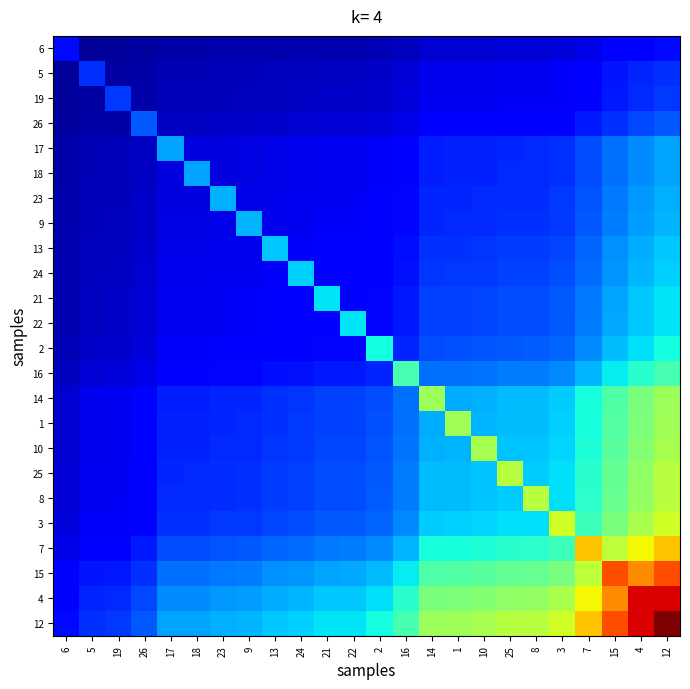

Reading left to right, what are all the values shown in this chart?

6: 6=0.1	5=0.0	19=0.0	26=0.0	17=0.0	18=0.0	23=0.0	9=0.0	13=0.0	24=0.0	21=0.0	22=0.0	2=0.0	16=0.1	14=0.1	1=0.1	10=0.1	25=0.1	8=0.1	3=0.1	7=0.1	15=0.1	4=0.1	12=0.1
5: 6=0.0	5=0.2	19=0.0	26=0.0	17=0.1	18=0.1	23=0.1	9=0.1	13=0.1	24=0.1	21=0.1	22=0.1	2=0.1	16=0.1	14=0.1	1=0.1	10=0.1	25=0.1	8=0.1	3=0.1	7=0.1	15=0.1	4=0.2	12=0.2
19: 6=0.0	5=0.0	19=0.2	26=0.0	17=0.1	18=0.1	23=0.1	9=0.1	13=0.1	24=0.1	21=0.1	22=0.1	2=0.1	16=0.1	14=0.1	1=0.1	10=0.1	25=0.1	8=0.1	3=0.1	7=0.1	15=0.1	4=0.2	12=0.2
26: 6=0.0	5=0.0	19=0.0	26=0.2	17=0.1	18=0.1	23=0.1	9=0.1	13=0.1	24=0.1	21=0.1	22=0.1	2=0.1	16=0.1	14=0.1	1=0.1	10=0.1	25=0.1	8=0.1	3=0.1	7=0.1	15=0.2	4=0.2	12=0.2
17: 6=0.0	5=0.1	19=0.1	26=0.1	17=0.3	18=0.1	23=0.1	9=0.1	13=0.1	24=0.1	21=0.1	22=0.1	2=0.1	16=0.1	14=0.2	1=0.2	10=0.2	25=0.2	8=0.2	3=0.2	7=0.2	15=0.2	4=0.3	12=0.3
18: 6=0.0	5=0.1	19=0.1	26=0.1	17=0.1	18=0.3	23=0.1	9=0.1	13=0.1	24=0.1	21=0.1	22=0.1	2=0.1	16=0.1	14=0.2	1=0.2	10=0.2	25=0.2	8=0.2	3=0.2	7=0.2	15=0.2	4=0.3	12=0.3
23: 6=0.0	5=0.1	19=0.1	26=0.1	17=0.1	18=0.1	23=0.3	9=0.1	13=0.1	24=0.1	21=0.1	22=0.1	2=0.1	16=0.1	14=0.2	1=0.2	10=0.2	25=0.2	8=0.2	3=0.2	7=0.2	15=0.2	4=0.3	12=0.3
9: 6=0.0	5=0.1	19=0.1	26=0.1	17=0.1	18=0.1	23=0.1	9=0.3	13=0.1	24=0.1	21=0.1	22=0.1	2=0.1	16=0.1	14=0.2	1=0.2	10=0.2	25=0.2	8=0.2	3=0.2	7=0.2	15=0.2	4=0.3	12=0.3
13: 6=0.0	5=0.1	19=0.1	26=0.1	17=0.1	18=0.1	23=0.1	9=0.1	13=0.3	24=0.1	21=0.1	22=0.1	2=0.1	16=0.1	14=0.2	1=0.2	10=0.2	25=0.2	8=0.2	3=0.2	7=0.2	15=0.3	4=0.3	12=0.3
24: 6=0.0	5=0.1	19=0.1	26=0.1	17=0.1	18=0.1	23=0.1	9=0.1	13=0.1	24=0.3	21=0.1	22=0.1	2=0.1	16=0.1	14=0.2	1=0.2	10=0.2	25=0.2	8=0.2	3=0.2	7=0.2	15=0.3	4=0.3	12=0.3
21: 6=0.0	5=0.1	19=0.1	26=0.1	17=0.1	18=0.1	23=0.1	9=0.1	13=0.1	24=0.1	21=0.4	22=0.1	2=0.1	16=0.2	14=0.2	1=0.2	10=0.2	25=0.2	8=0.2	3=0.2	7=0.2	15=0.3	4=0.3	12=0.4
22: 6=0.0	5=0.1	19=0.1	26=0.1	17=0.1	18=0.1	23=0.1	9=0.1	13=0.1	24=0.1	21=0.1	22=0.4	2=0.1	16=0.2	14=0.2	1=0.2	10=0.2	25=0.2	8=0.2	3=0.2	7=0.2	15=0.3	4=0.3	12=0.4
2: 6=0.0	5=0.1	19=0.1	26=0.1	17=0.1	18=0.1	23=0.1	9=0.1	13=0.1	24=0.1	21=0.1	22=0.1	2=0.4	16=0.2	14=0.2	1=0.2	10=0.2	25=0.2	8=0.2	3=0.2	7=0.3	15=0.3	4=0.3	12=0.4
16: 6=0.1	5=0.1	19=0.1	26=0.1	17=0.1	18=0.1	23=0.1	9=0.1	13=0.1	24=0.1	21=0.2	22=0.2	2=0.2	16=0.4	14=0.2	1=0.2	10=0.2	25=0.2	8=0.2	3=0.3	7=0.3	15=0.4	4=0.4	12=0.4
14: 6=0.1	5=0.1	19=0.1	26=0.1	17=0.2	18=0.2	23=0.2	9=0.2	13=0.2	24=0.2	21=0.2	22=0.2	2=0.2	16=0.2	14=0.5	1=0.3	10=0.3	25=0.3	8=0.3	3=0.3	7=0.4	15=0.4	4=0.5	12=0.5
1: 6=0.1	5=0.1	19=0.1	26=0.1	17=0.2	18=0.2	23=0.2	9=0.2	13=0.2	24=0.2	21=0.2	22=0.2	2=0.2	16=0.2	14=0.3	1=0.5	10=0.3	25=0.3	8=0.3	3=0.3	7=0.4	15=0.4	4=0.5	12=0.5
10: 6=0.1	5=0.1	19=0.1	26=0.1	17=0.2	18=0.2	23=0.2	9=0.2	13=0.2	24=0.2	21=0.2	22=0.2	2=0.2	16=0.2	14=0.3	1=0.3	10=0.6	25=0.3	8=0.3	3=0.3	7=0.4	15=0.5	4=0.5	12=0.6
25: 6=0.1	5=0.1	19=0.1	26=0.1	17=0.2	18=0.2	23=0.2	9=0.2	13=0.2	24=0.2	21=0.2	22=0.2	2=0.2	16=0.2	14=0.3	1=0.3	10=0.3	25=0.6	8=0.3	3=0.3	7=0.4	15=0.5	4=0.5	12=0.6
8: 6=0.1	5=0.1	19=0.1	26=0.1	17=0.2	18=0.2	23=0.2	9=0.2	13=0.2	24=0.2	21=0.2	22=0.2	2=0.2	16=0.2	14=0.3	1=0.3	10=0.3	25=0.3	8=0.6	3=0.3	7=0.4	15=0.5	4=0.5	12=0.6
3: 6=0.1	5=0.1	19=0.1	26=0.1	17=0.2	18=0.2	23=0.2	9=0.2	13=0.2	24=0.2	21=0.2	22=0.2	2=0.2	16=0.3	14=0.3	1=0.3	10=0.3	25=0.3	8=0.3	3=0.6	7=0.4	15=0.5	4=0.6	12=0.6
7: 6=0.1	5=0.1	19=0.1	26=0.1	17=0.2	18=0.2	23=0.2	9=0.2	13=0.2	24=0.2	21=0.2	22=0.2	2=0.3	16=0.3	14=0.4	1=0.4	10=0.4	25=0.4	8=0.4	3=0.4	7=0.7	15=0.6	4=0.6	12=0.7
15: 6=0.1	5=0.1	19=0.1	26=0.2	17=0.2	18=0.2	23=0.2	9=0.2	13=0.3	24=0.3	21=0.3	22=0.3	2=0.3	16=0.4	14=0.4	1=0.4	10=0.5	25=0.5	8=0.5	3=0.5	7=0.6	15=0.8	4=0.8	12=0.8
4: 6=0.1	5=0.2	19=0.2	26=0.2	17=0.3	18=0.3	23=0.3	9=0.3	13=0.3	24=0.3	21=0.3	22=0.3	2=0.3	16=0.4	14=0.5	1=0.5	10=0.5	25=0.5	8=0.5	3=0.6	7=0.6	15=0.8	4=0.9	12=0.9
12: 6=0.1	5=0.2	19=0.2	26=0.2	17=0.3	18=0.3	23=0.3	9=0.3	13=0.3	24=0.3	21=0.4	22=0.4	2=0.4	16=0.4	14=0.5	1=0.5	10=0.6	25=0.6	8=0.6	3=0.6	7=0.7	15=0.8	4=0.9	12=1.0